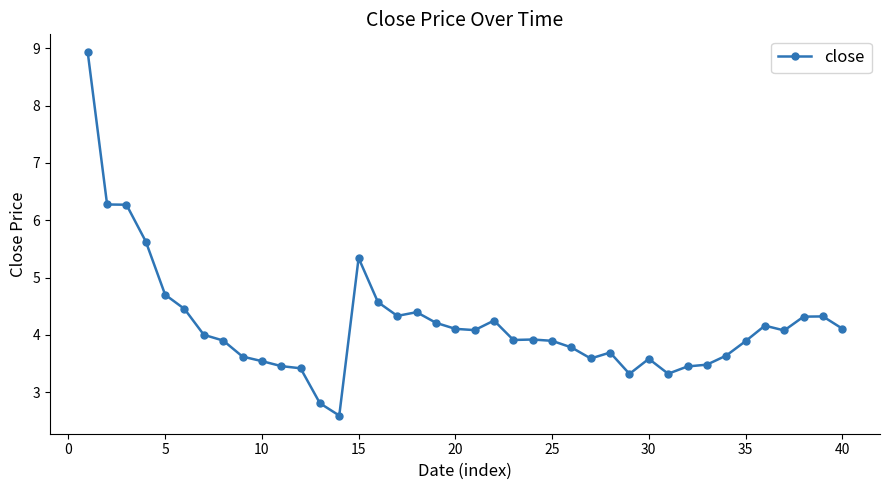

Is this an area chart (filled region under the line)?

No